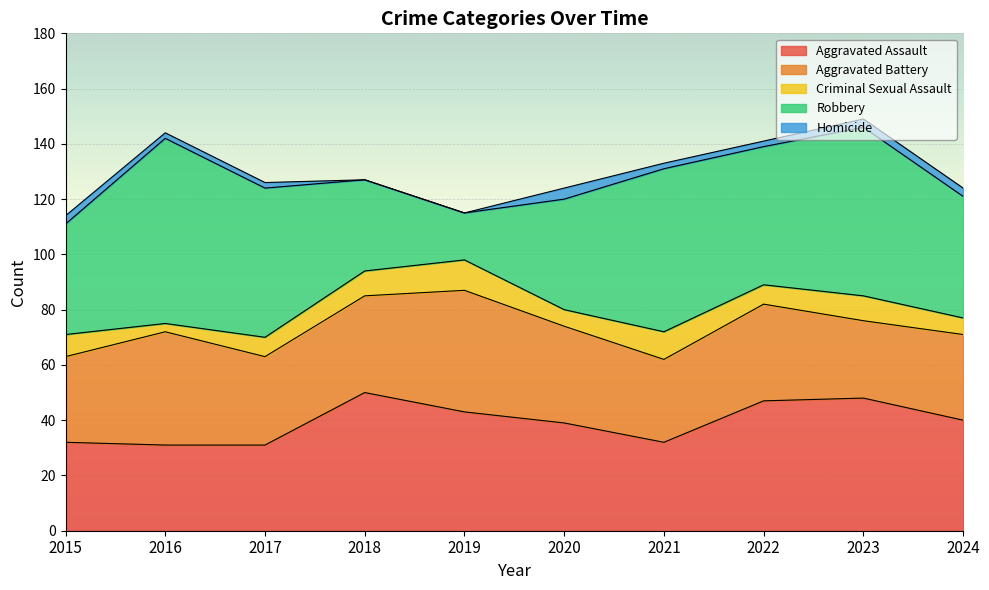

What is the difference between the second highest and second lowest values in the Homicide series?

3